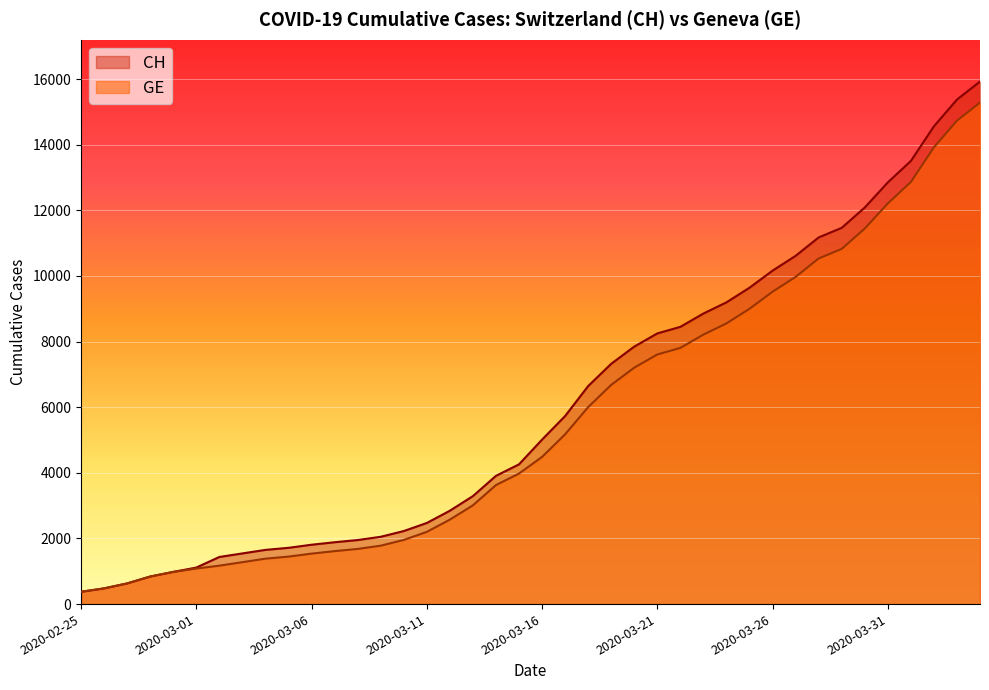

What is the spread (max minus min) of values at 2020-03-06?

271